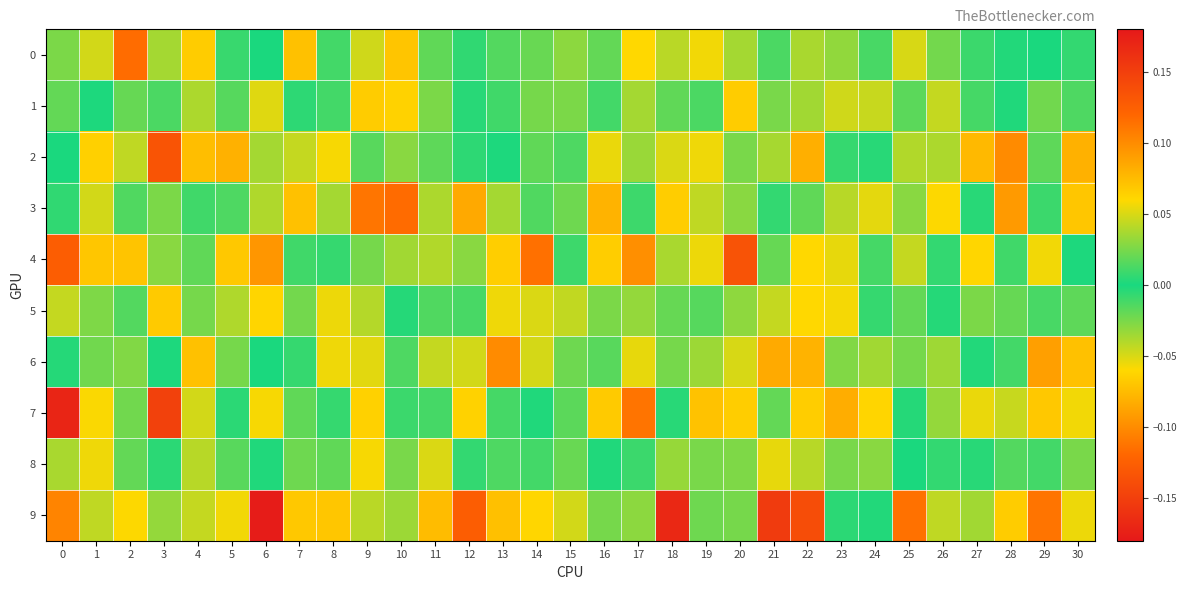

What is the difference between the highest and lowest values at 22?

0.2